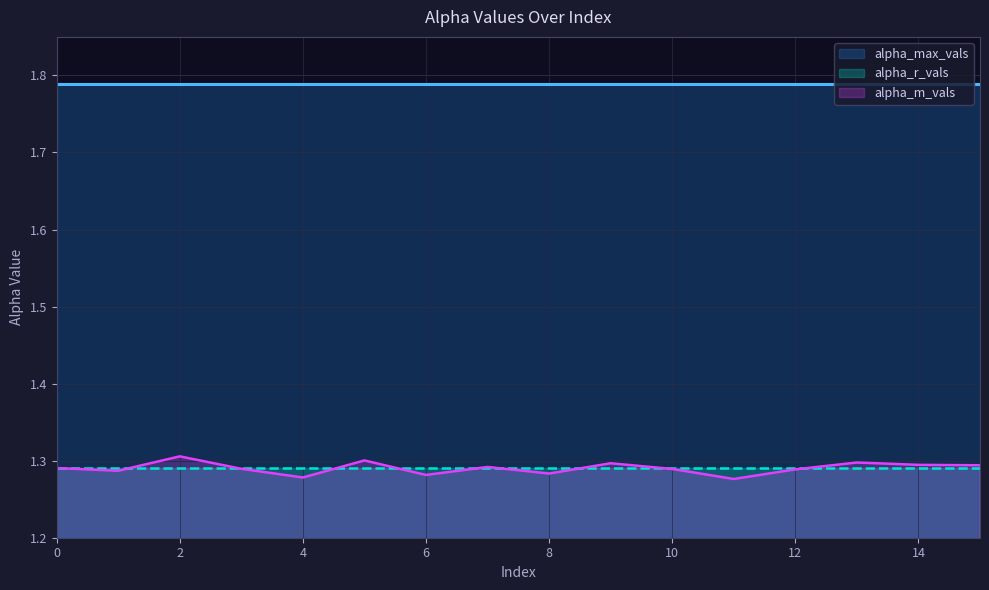

At 13, list the series in order from largest to smallest.

alpha_max_vals, alpha_m_vals, alpha_r_vals